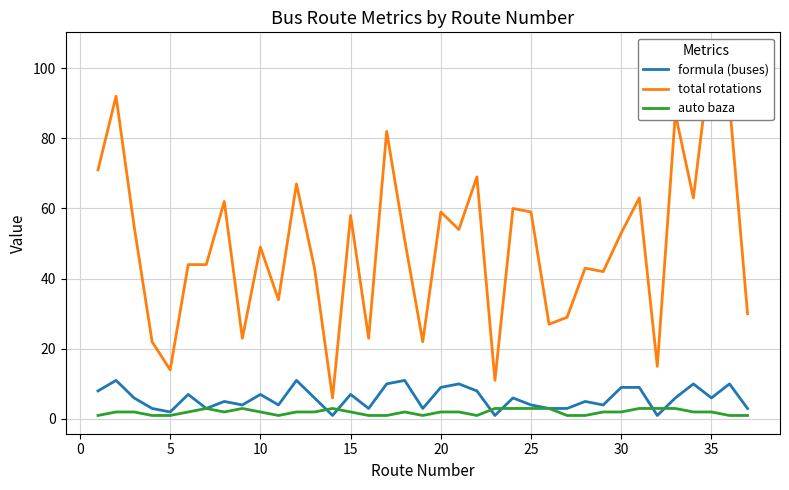

What is the highest value of the auto baza series?

3